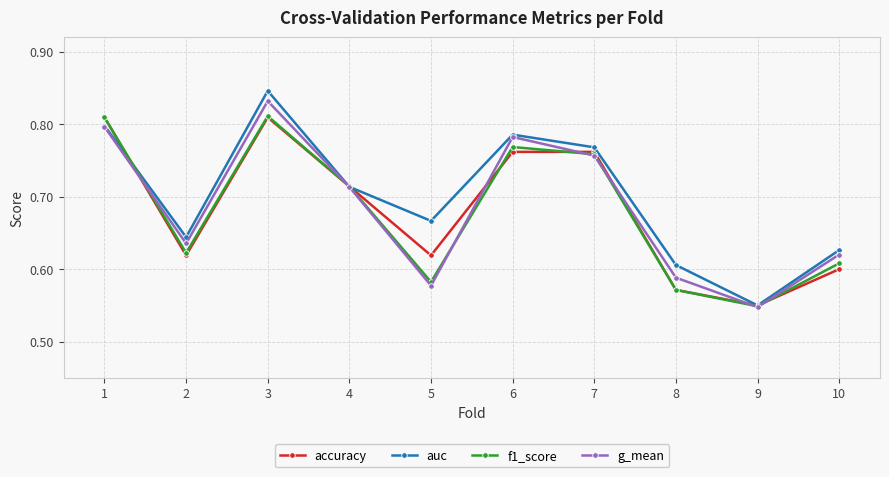

List the labels in order of auc value, largest first.

3, 1, 6, 7, 4, 5, 2, 10, 8, 9